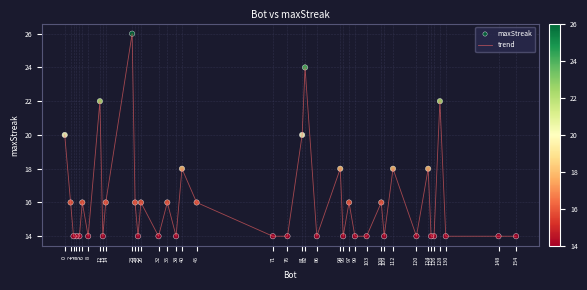

Which category has the highest value across all series?

23